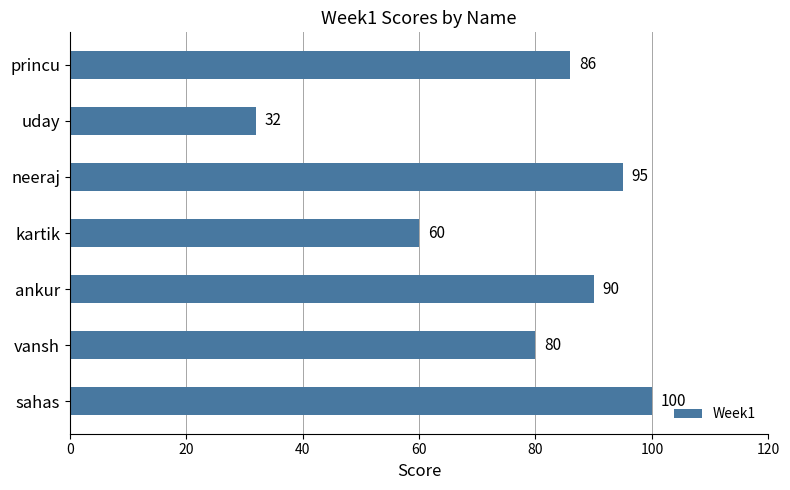

What is the change in value from sahas to uday?

-68